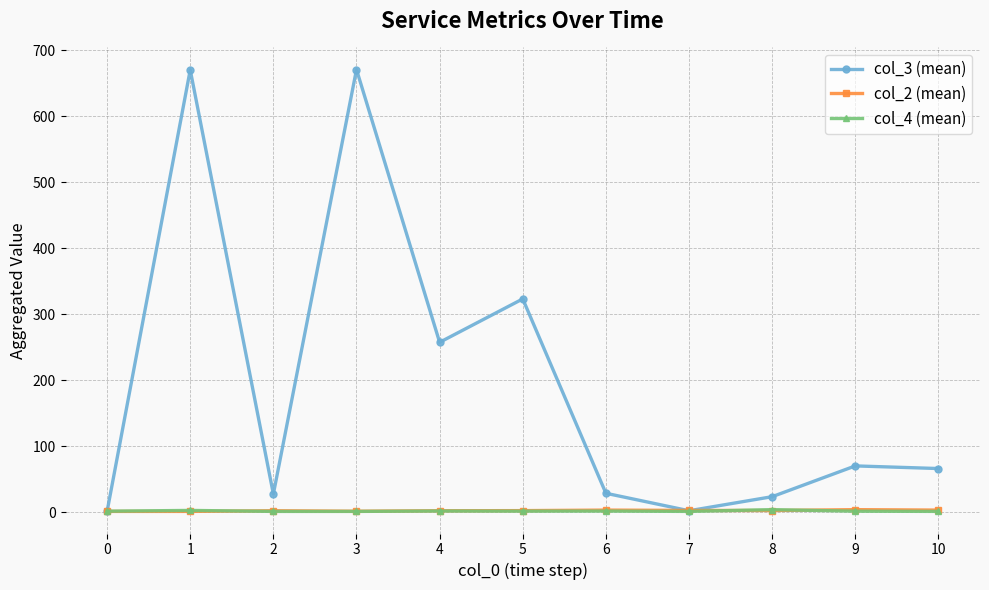

What is the value of the col_2 (mean) point at the 7th from the left?

3.0